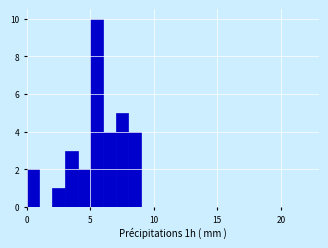

Around what value on the x-axis is the tallest bar? Give the approximate position of its centre, as read against the axis.

5.5